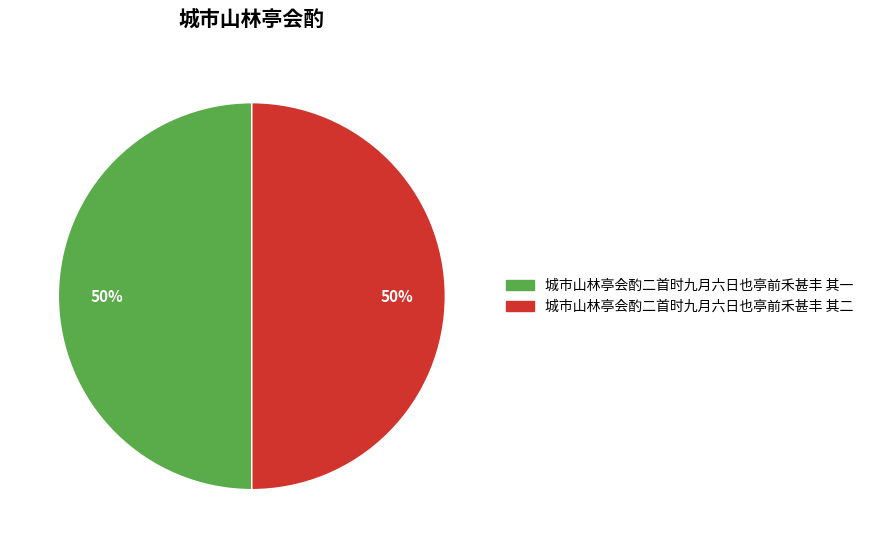

The 城市山林亭会酌二首时九月六日也亭前禾甚丰 其一 slice represents 50% of the pie. True or false?

True